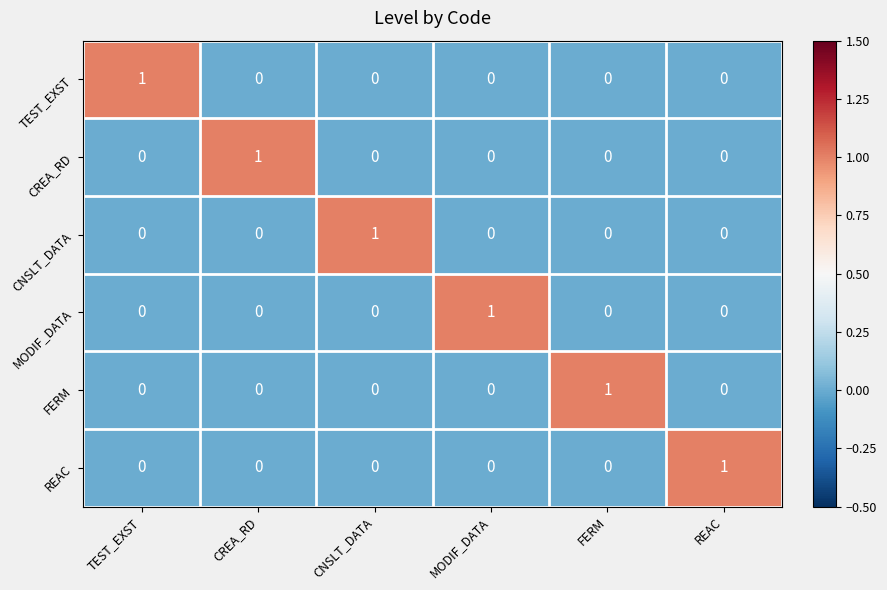

How many FERM values are between 0 and 1?

6